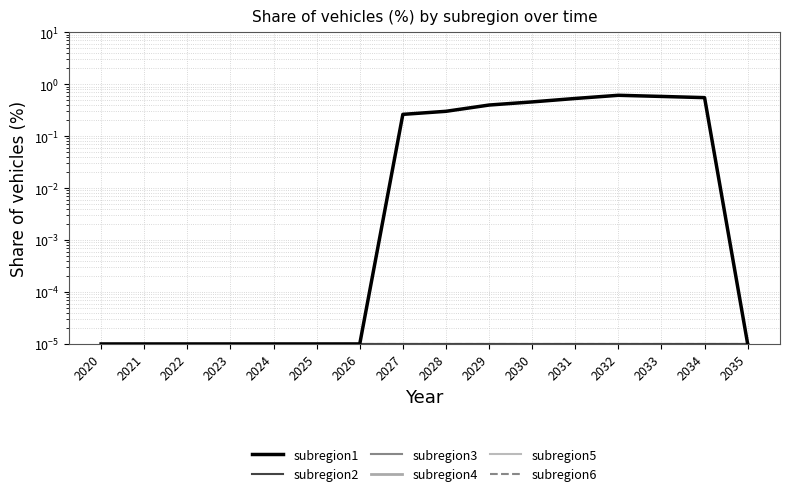

Which series has the widest spread of values?

subregion1